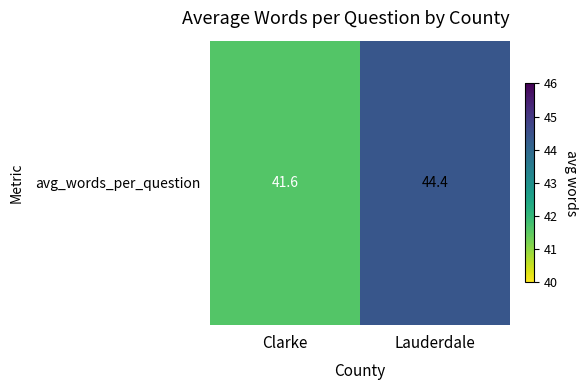

At which category does the chart reach its minimum across all series?

Clarke